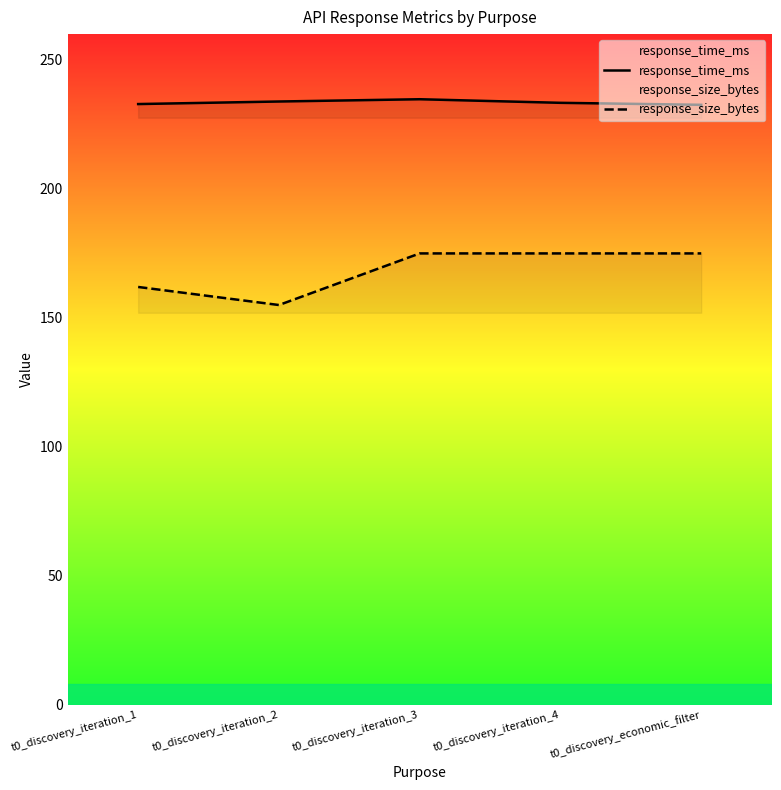

What is the label of the 1st point from the right?

t0_discovery_economic_filter